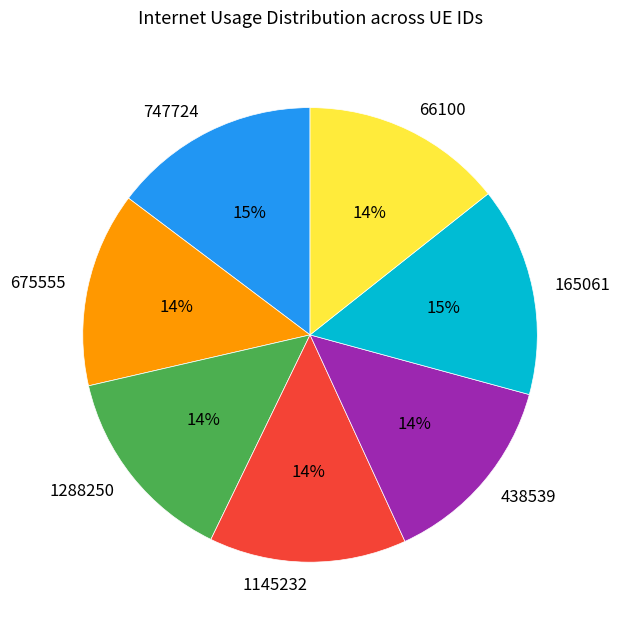

To the nearest percent, what is the average slice percentage?

14%